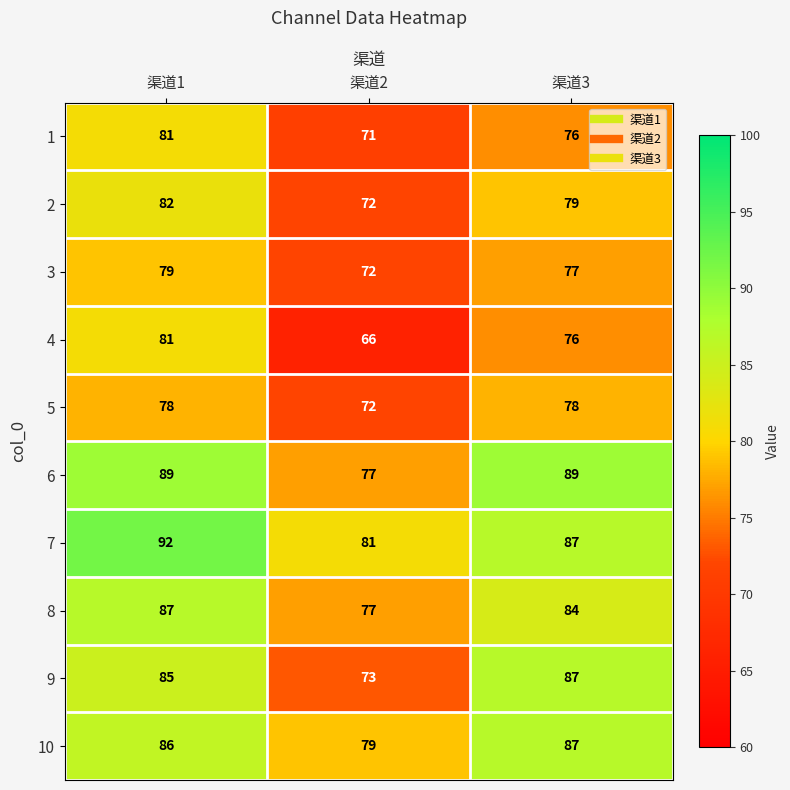

How many distinct data groups are displayed?

10